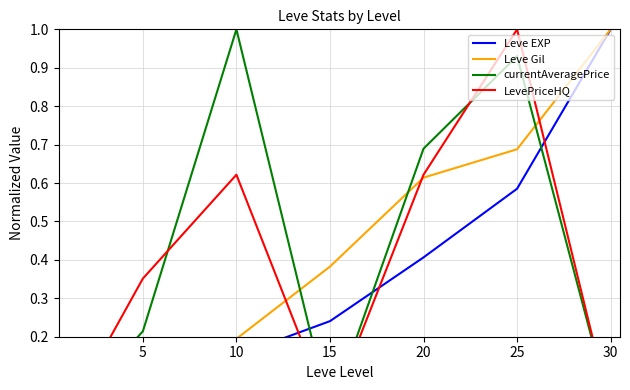

Count the number of categories in the chart.

7